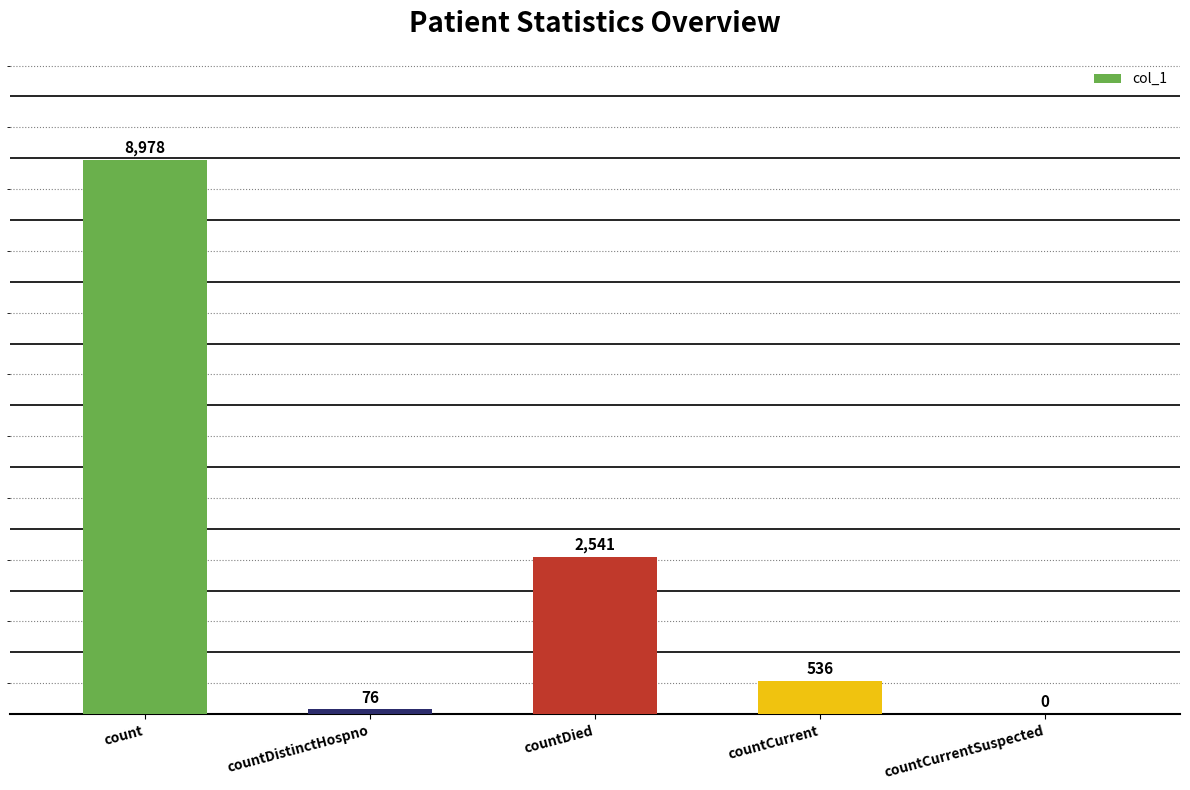

Which category has the highest value across all series?

count